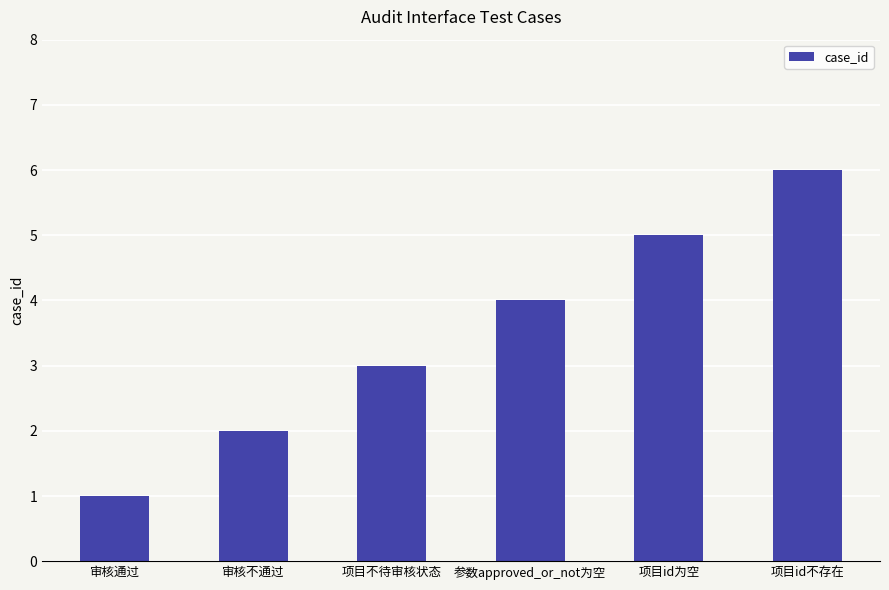

List the labels in order of value, smallest first.

审核通过, 审核不通过, 项目不待审核状态, 参数approved_or_not为空, 项目id为空, 项目id不存在